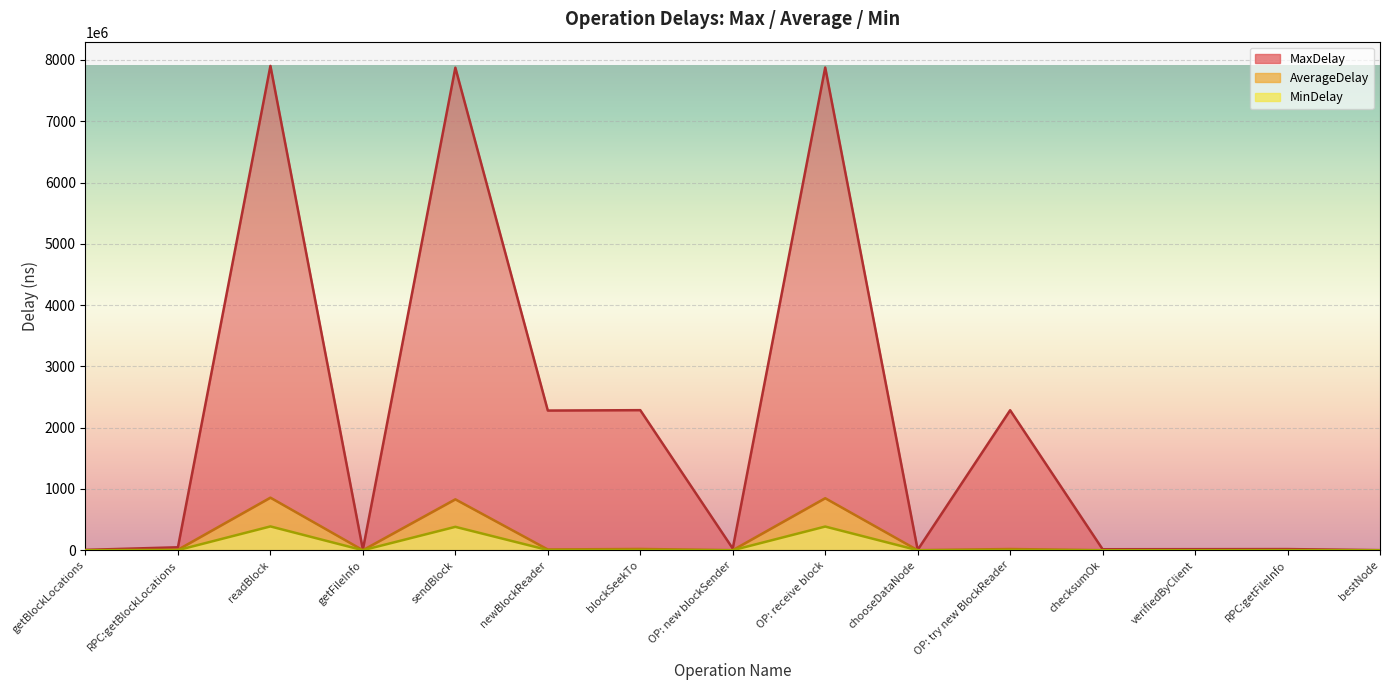

What are all the series names shown in the legend?

MaxDelay, AverageDelay, MinDelay